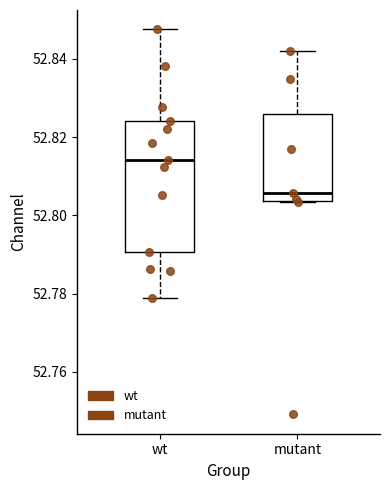

Reading left to right, transcribe this box plot: for each box, give where its median line is, the range the box spans, and where its two whiskers end, as read against the y-axis. The values are not printed on the chart, so give them approximately, as read against the axis.

wt: median 52.814, box 52.790 to 52.824, whiskers 52.778 to 52.848
mutant: median 52.806, box 52.804 to 52.826, whiskers 52.804 to 52.842